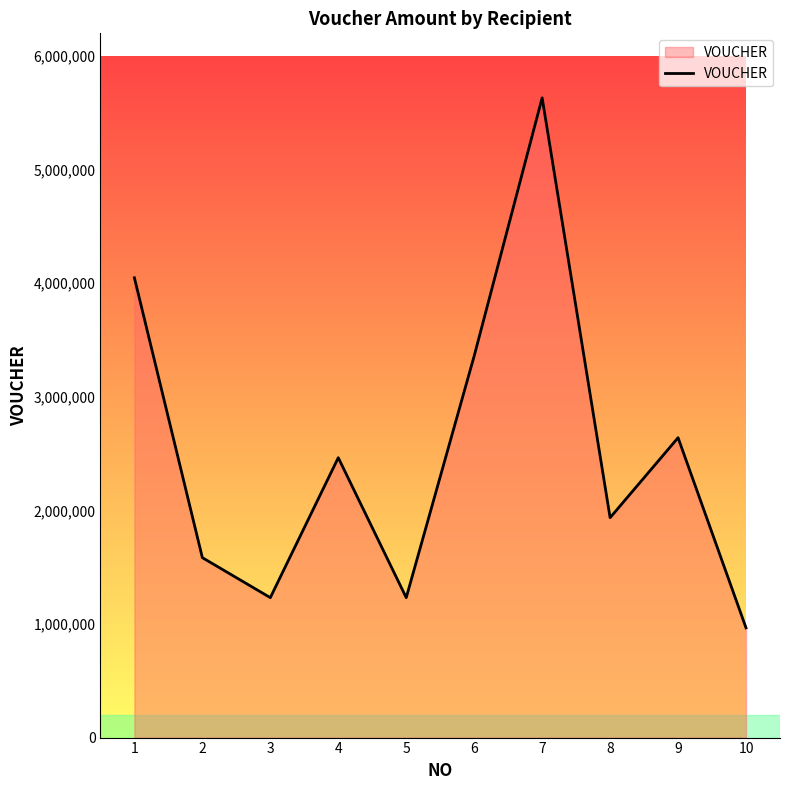

The value at 6 is 3360000. True or false?

True